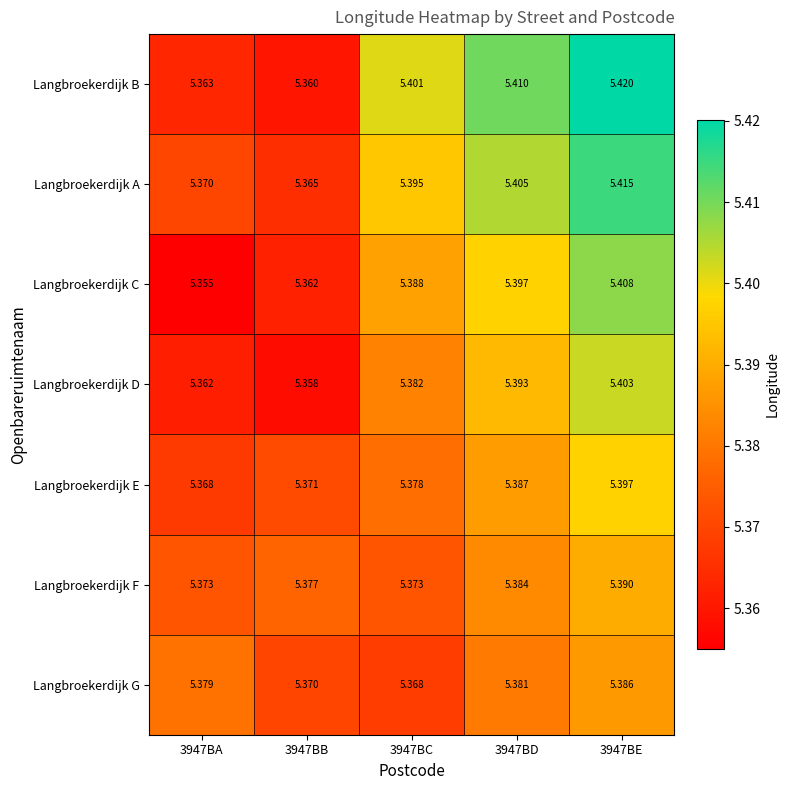

Which series has the widest spread of values?

Langbroekerdijk B